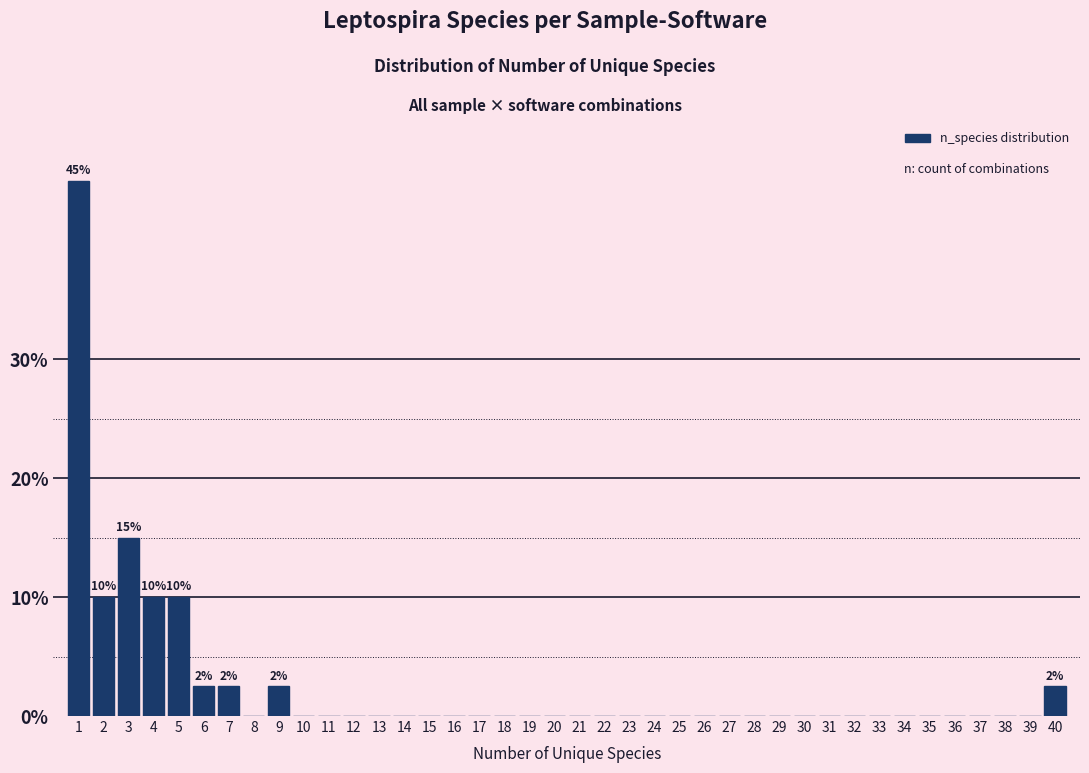

What is the greatest value displayed?

45.0